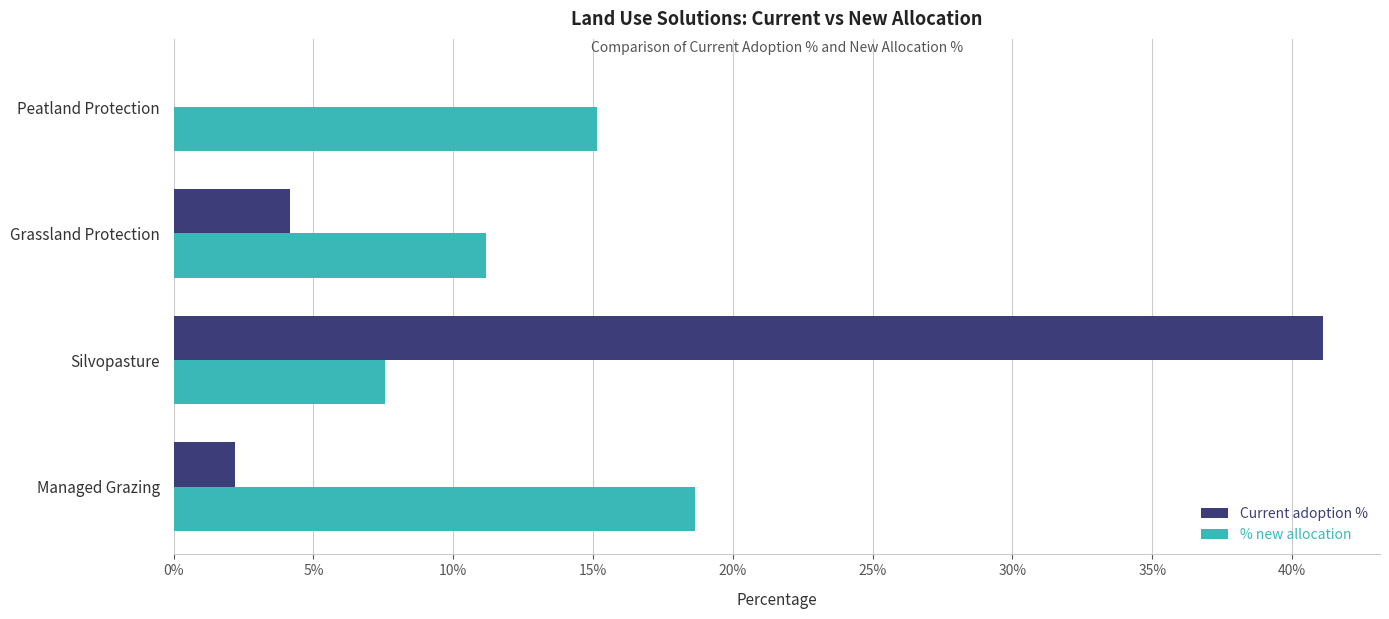

What are all the series names shown in the legend?

Current adoption %, % new allocation